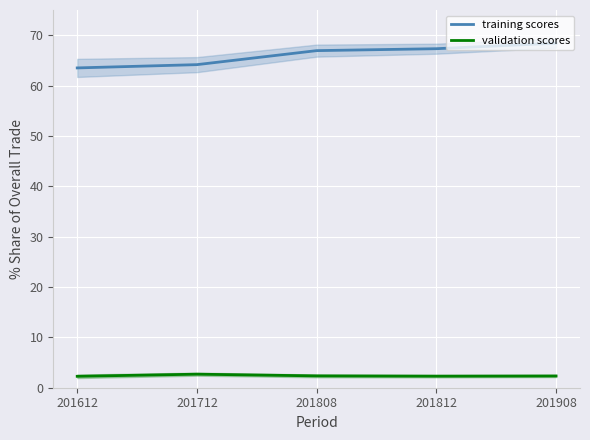

True or false: training scores has a value of 64.2 at 201712.

True